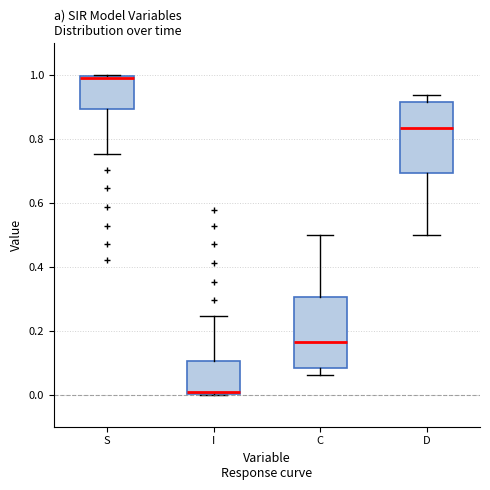

Reading left to right, read every box against the y-axis: the position of its median line, the range the box covers, and the ends of its whiskers. The values are not printed on the chart, so give them approximately, as read against the axis.

S: median 1.00 (just below the box's upper edge), box 0.90 to 1.00, whiskers 0.76 to 1.00
I: median 0.00 (just above the box's lower edge), box 0.00 to 0.10, whiskers 0.00 to 0.24
C: median 0.16, box 0.08 to 0.30, whiskers 0.06 to 0.50
D: median 0.84, box 0.70 to 0.92, whiskers 0.50 to 0.94